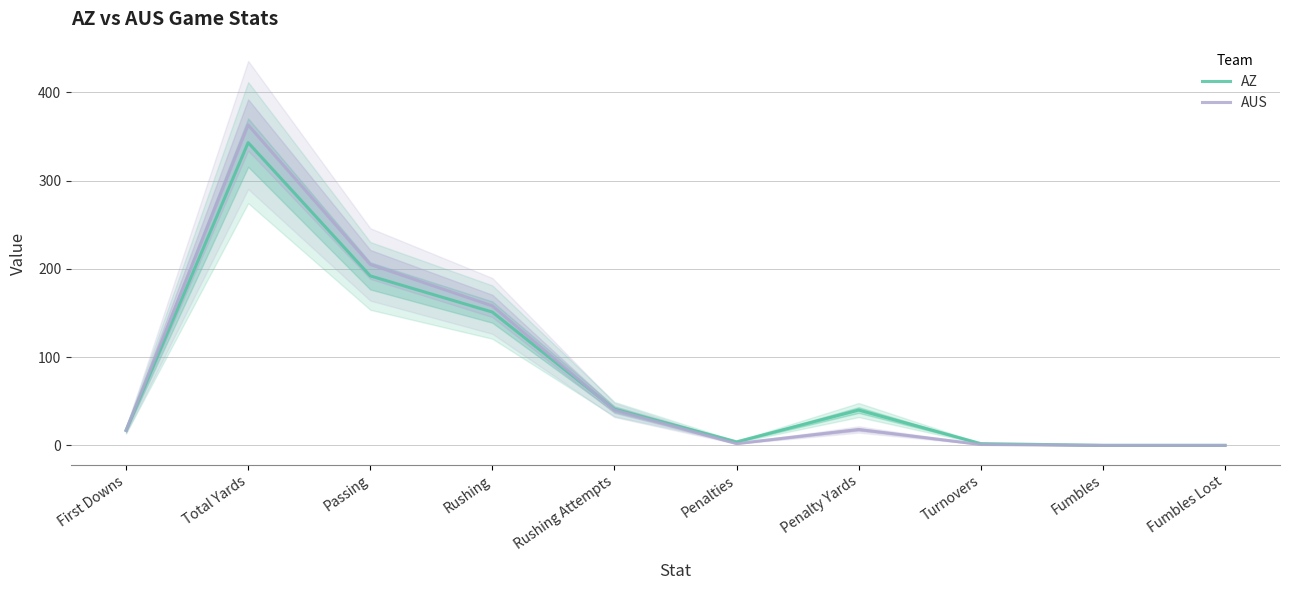

Where does the AZ series first go above 40?

Total Yards